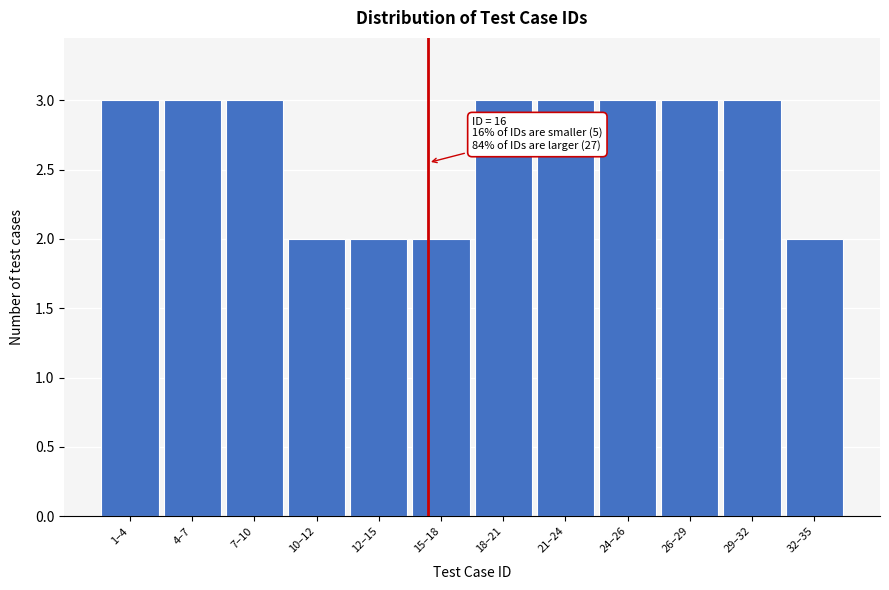

Reading right to left, transcribe all the data shown in this chart.

32–35=2	29–32=3	26–29=3	24–26=3	21–24=3	18–21=3	15–18=2	12–15=2	10–12=2	7–10=3	4–7=3	1–4=3